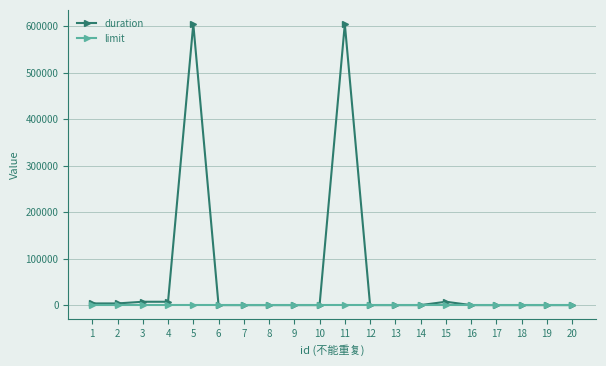

Count the number of data series in this chart.

2